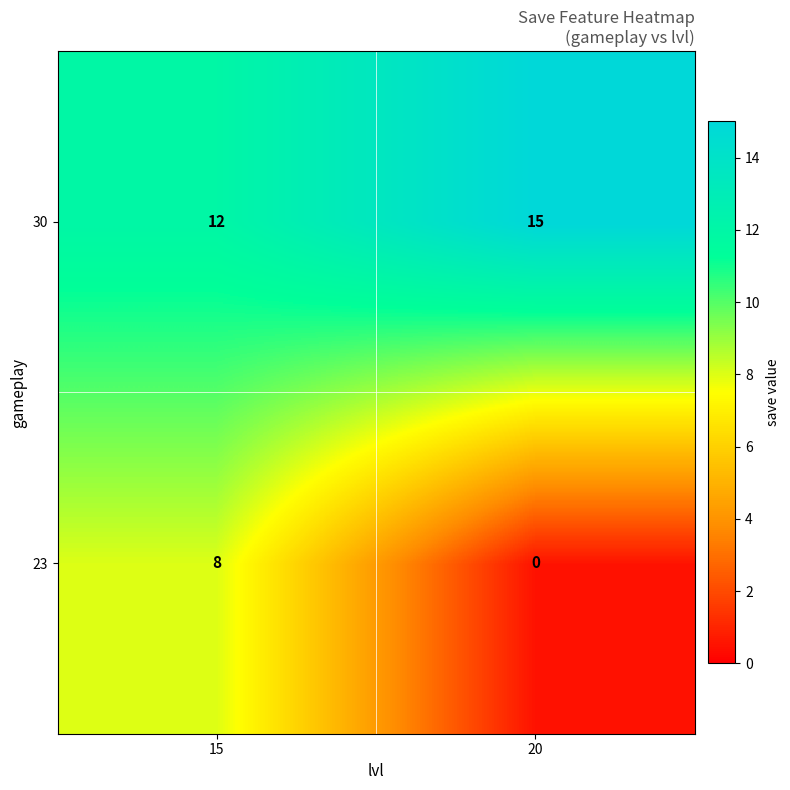

At which category is the sum across all series the highest?

15